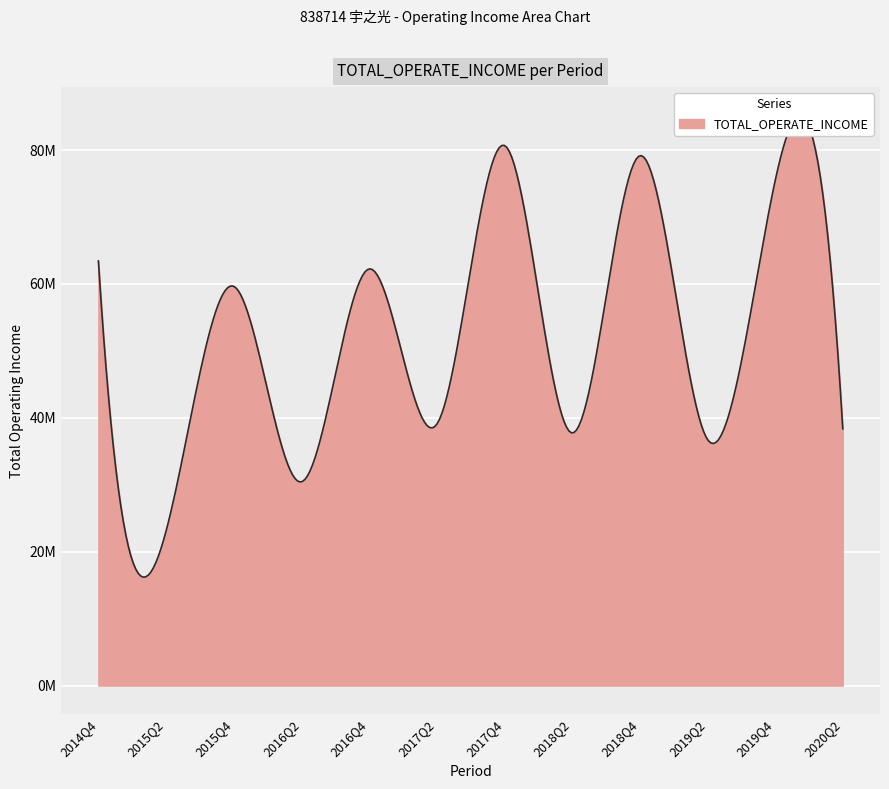

Reading left to right, transcribe all the data shown in this chart.

2014Q4=63429205.4	2015Q2=23086300.7	2015Q4=59642882.1	2016Q2=30437525.3	2016Q4=62238374.6	2017Q2=39028752.7	2017Q4=80691989.6	2018Q2=37739468.6	2018Q4=79143150.9	2019Q2=36772321.7	2019Q4=75381789.0	2020Q2=38350848.0